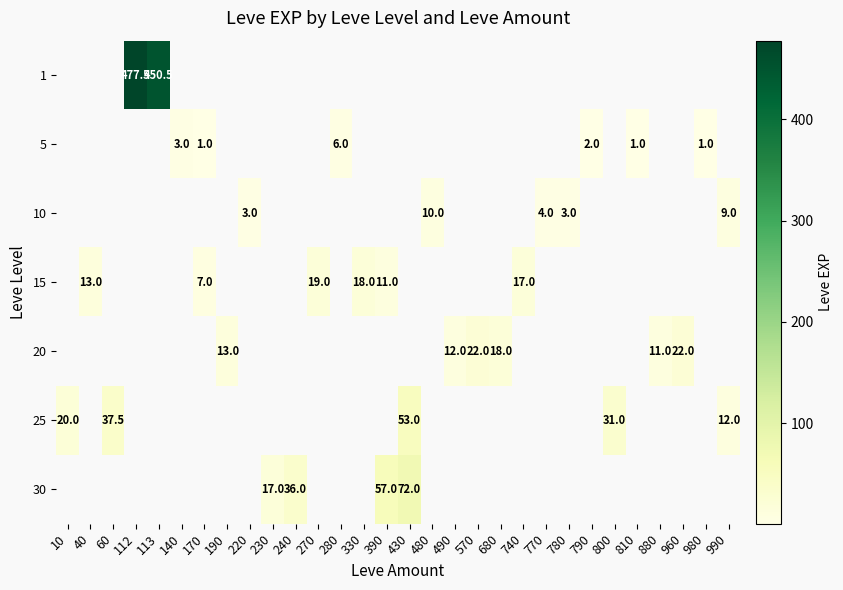

Is the value of 15 at 270 greater than the value of 10 at 790?

No